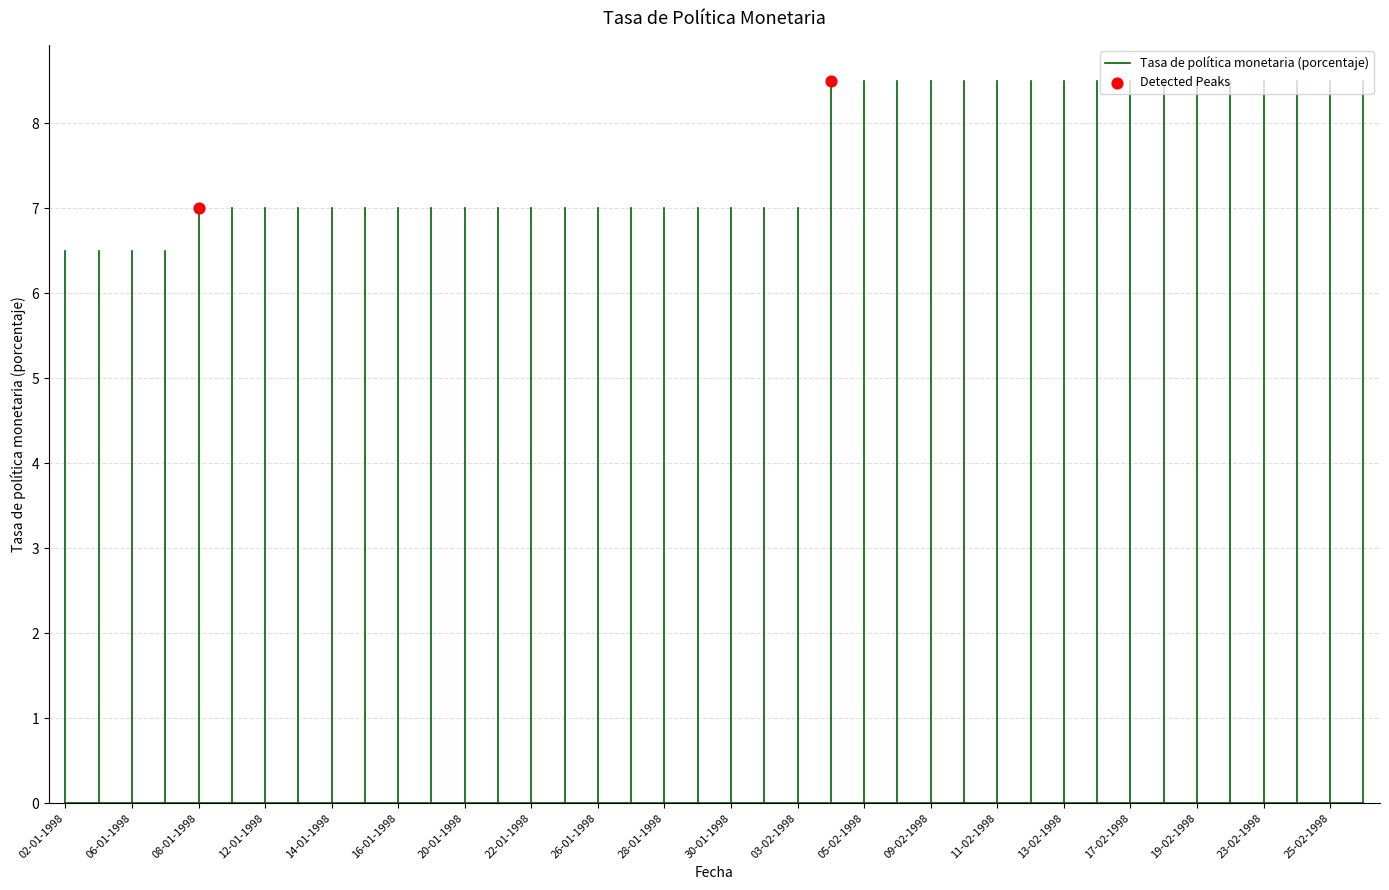

What is the range of X values (max minus min)?

19.0